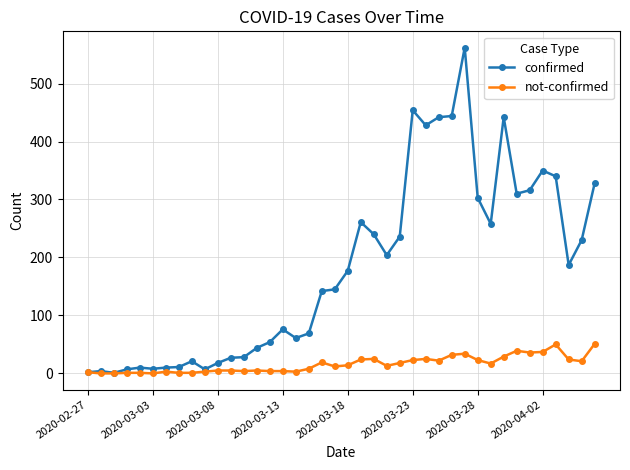

What is the maximum value for confirmed?

562